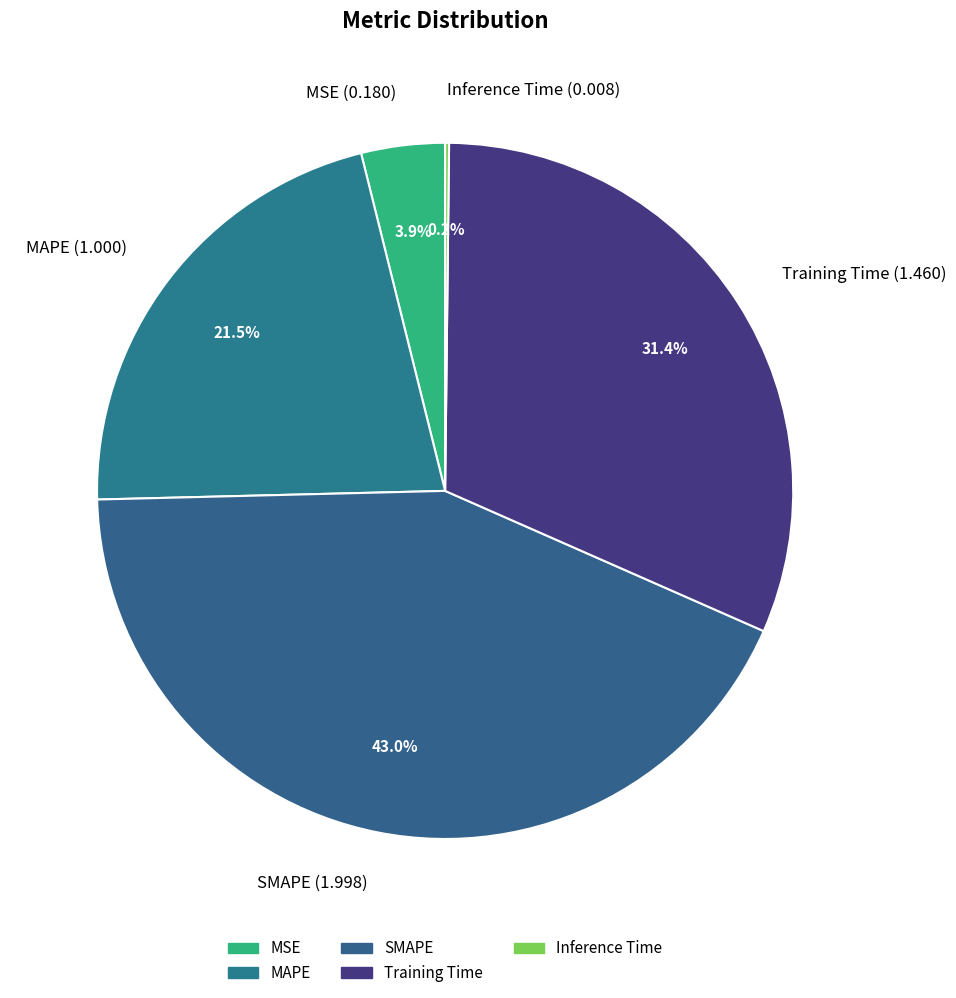

Is Training Time (1.460) the majority of the pie?

No